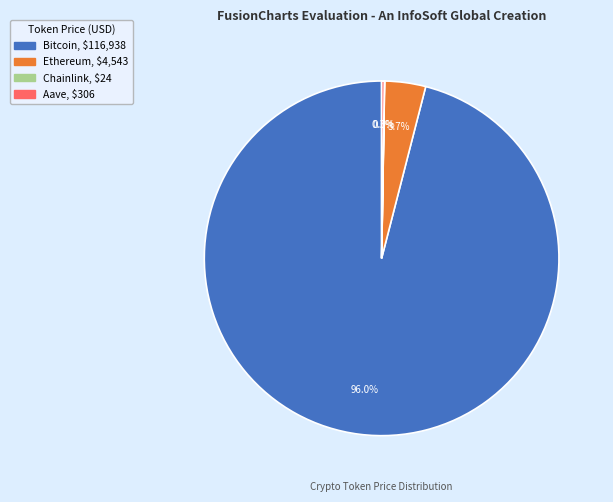

What percentage do Bitcoin and Ethereum together represent?

99.7%